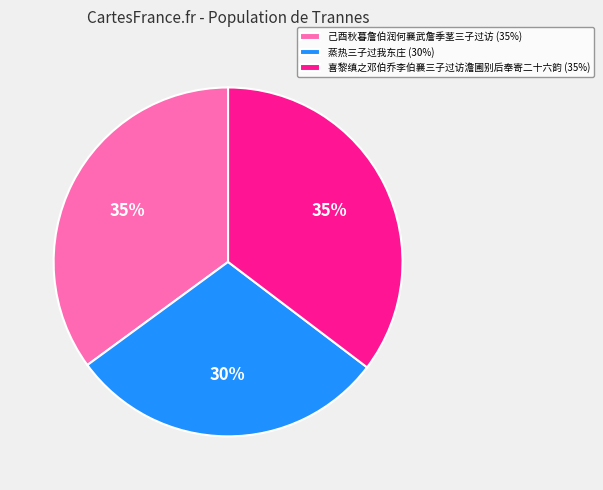

The 蒸热三子过我东庄 slice represents 30% of the pie. True or false?

True